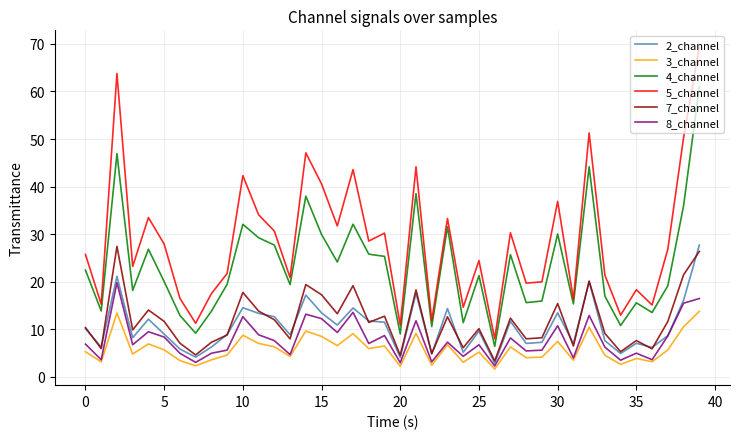

What is the highest value of the 2_channel series?

27.7